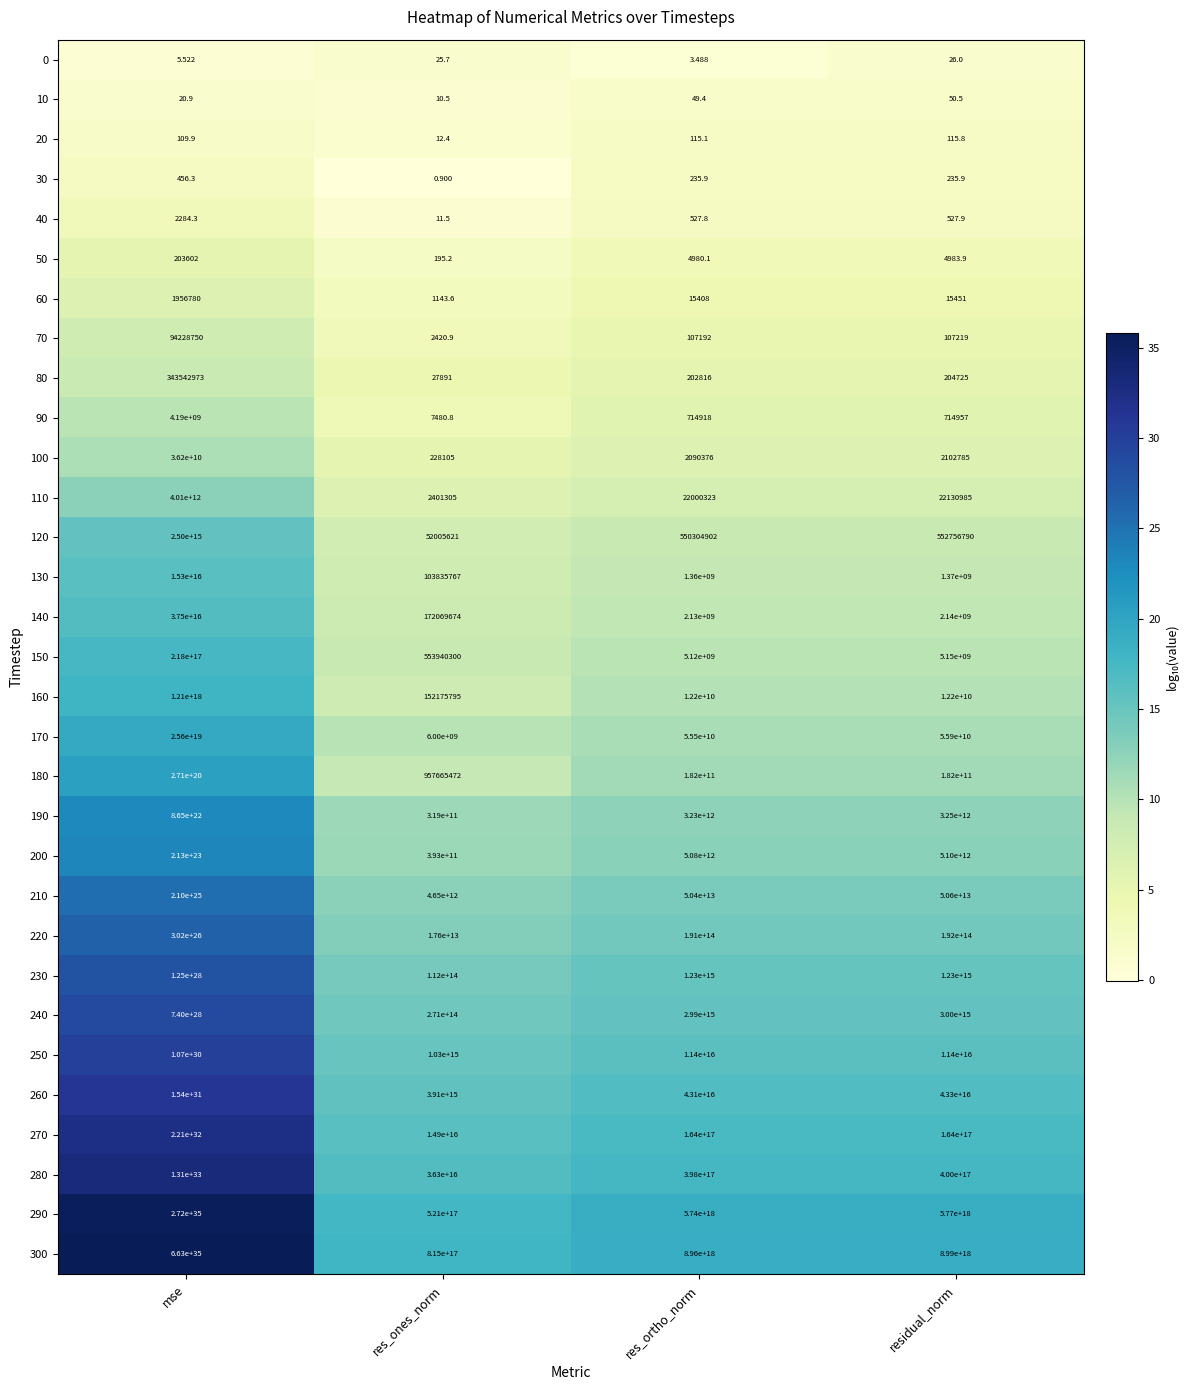

Where is 160 nearest to the value 605000000076087936?

res_ortho_norm